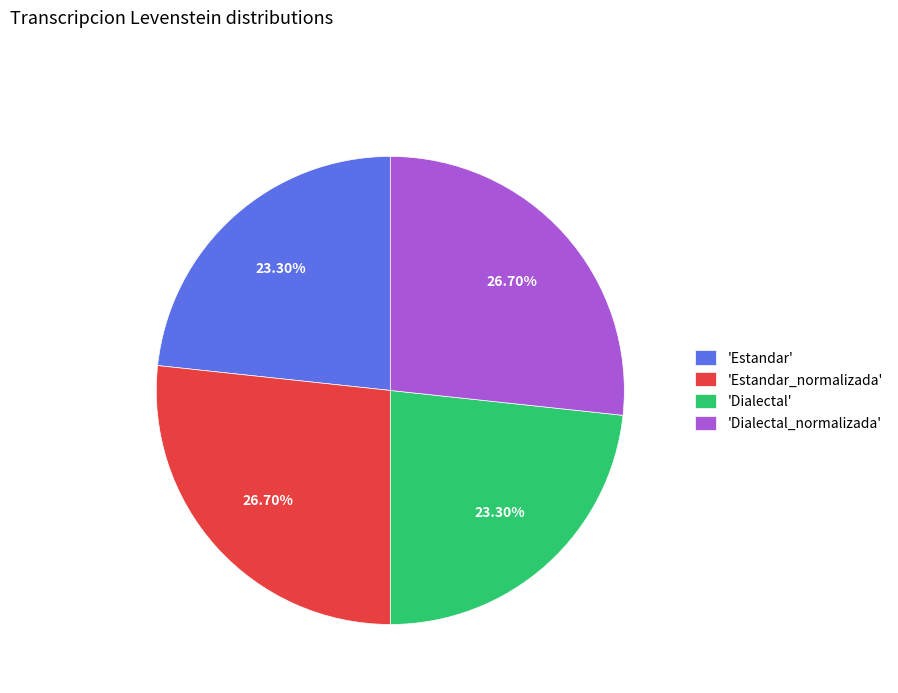

Does any single category account for the majority?

No